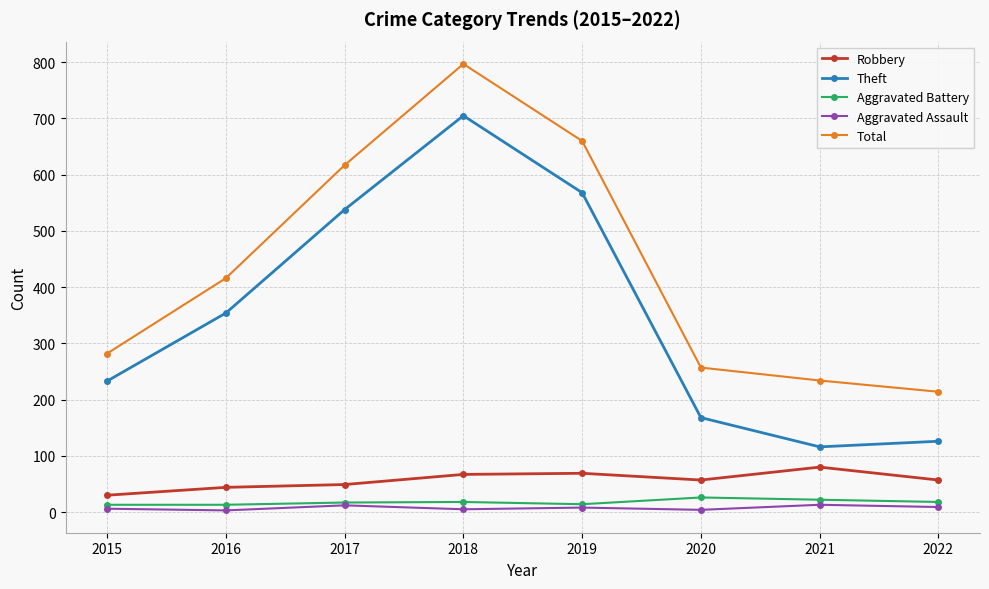

What is the difference between the highest and lowest values at 2018?

792